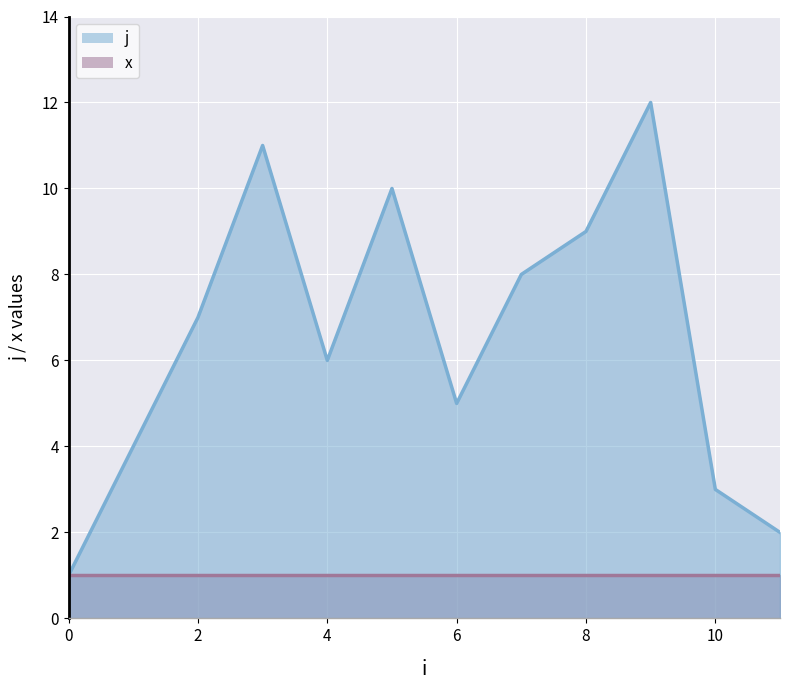

How many data points are less than 7?

6